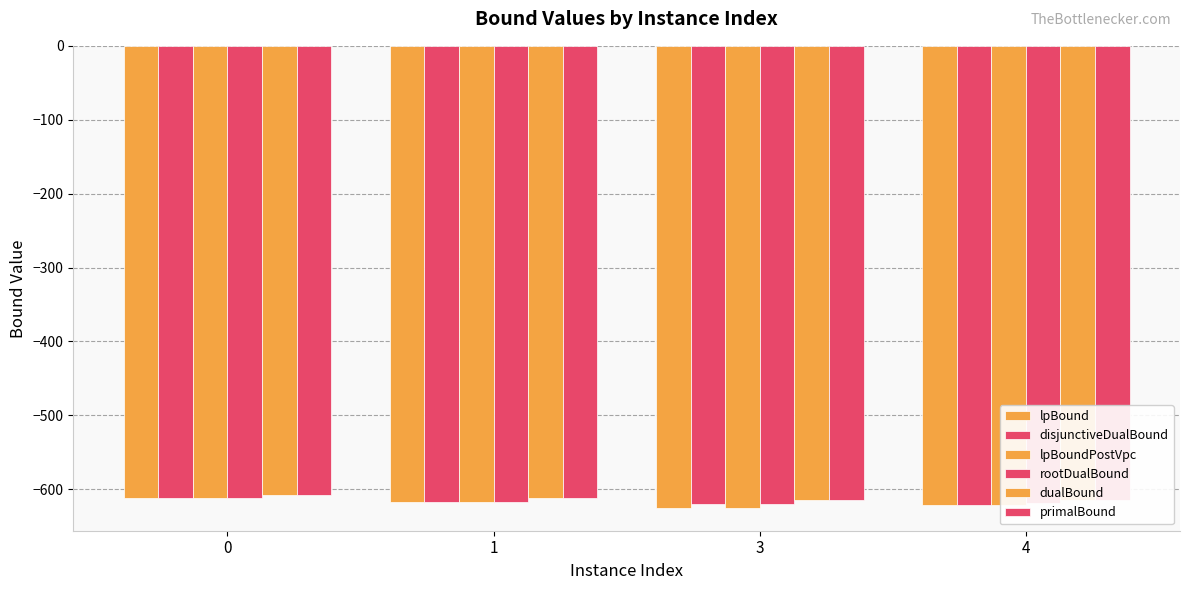

How many groups of bars are there?

4